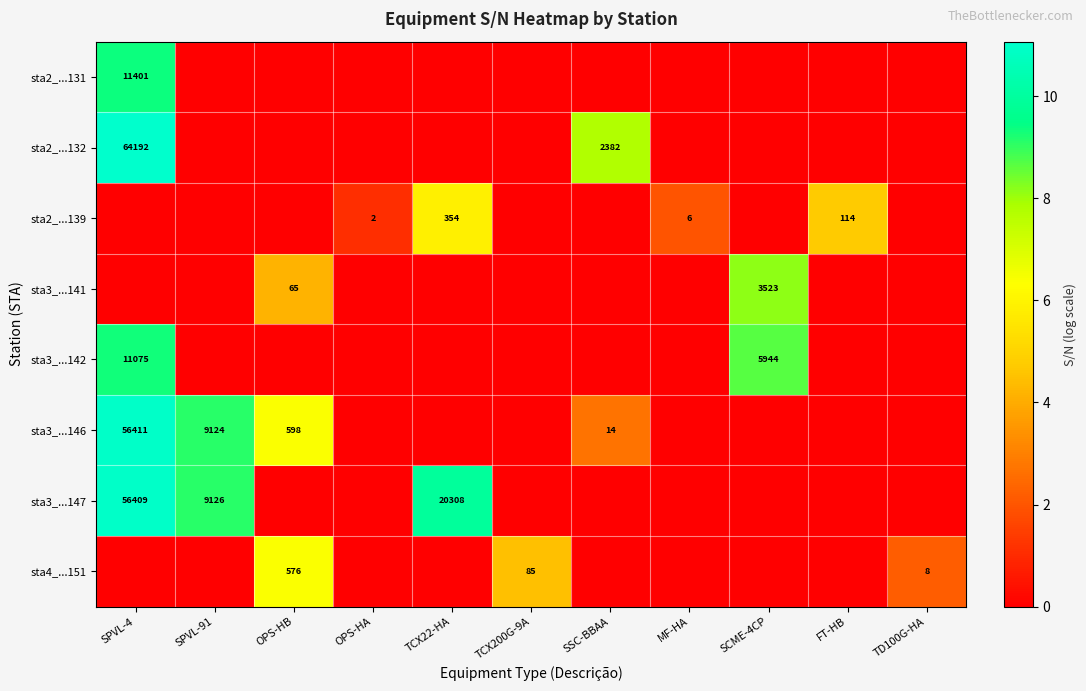

What is the total value across all series at SCME-4CP?

16.9